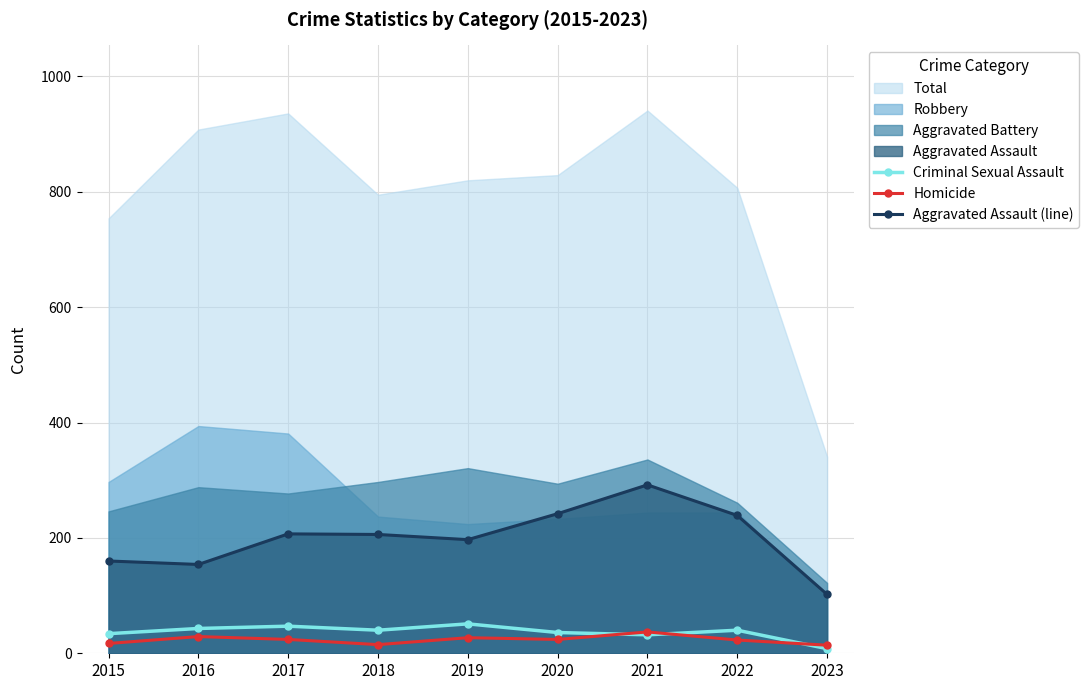

True or false: Aggravated Assault (line) and Homicide intersect in this chart.

False